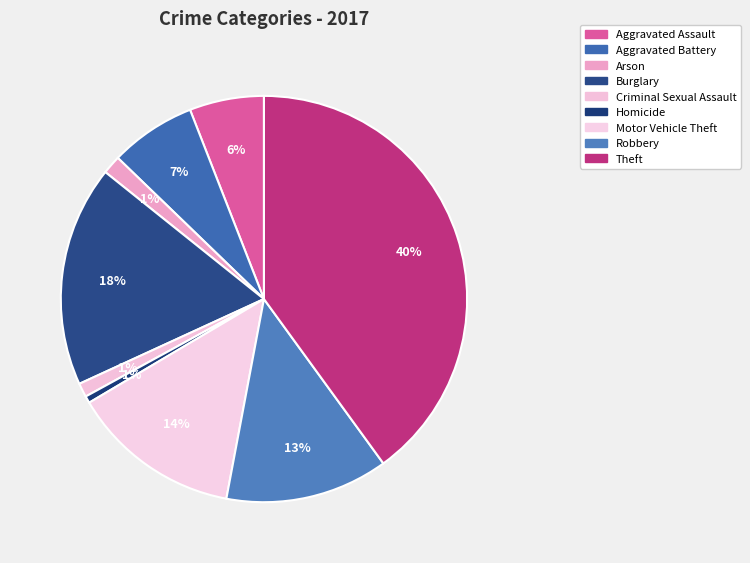

How many slices are in this pie chart?

9